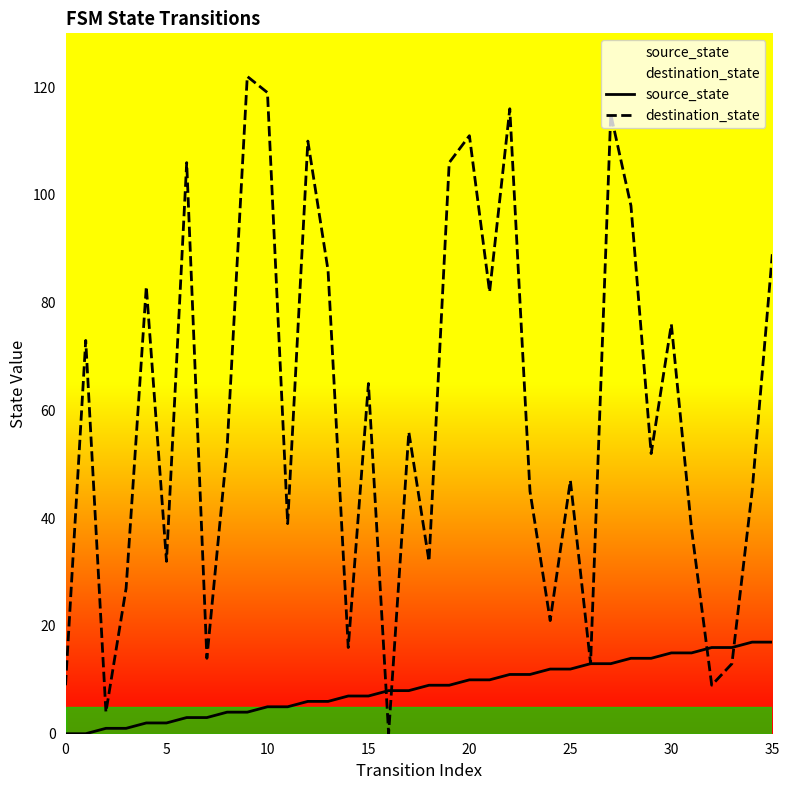

The value of source_state at 25 is 12. True or false?

True